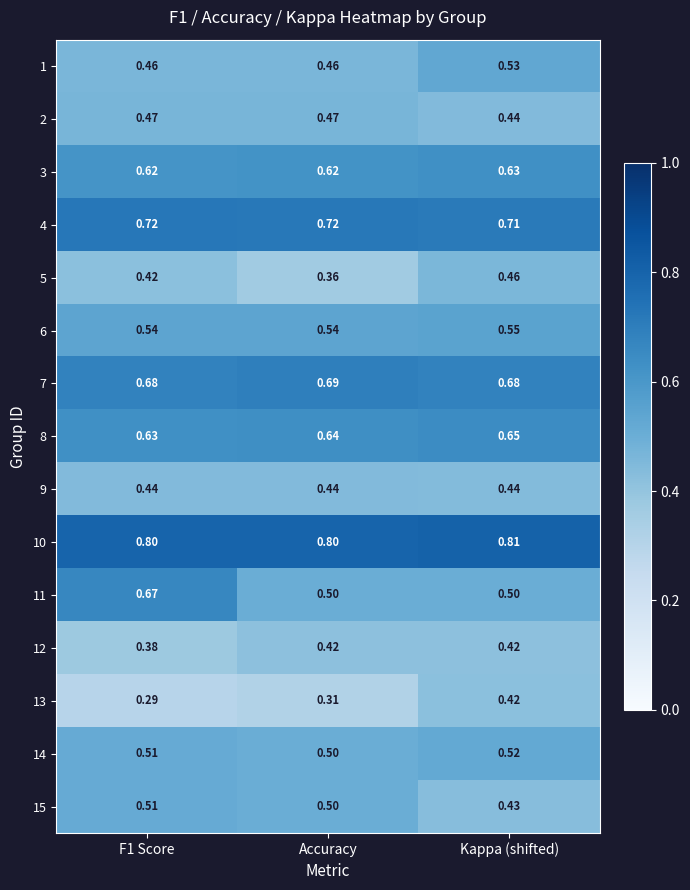

At how many categories does at least one series exceed 0?

3